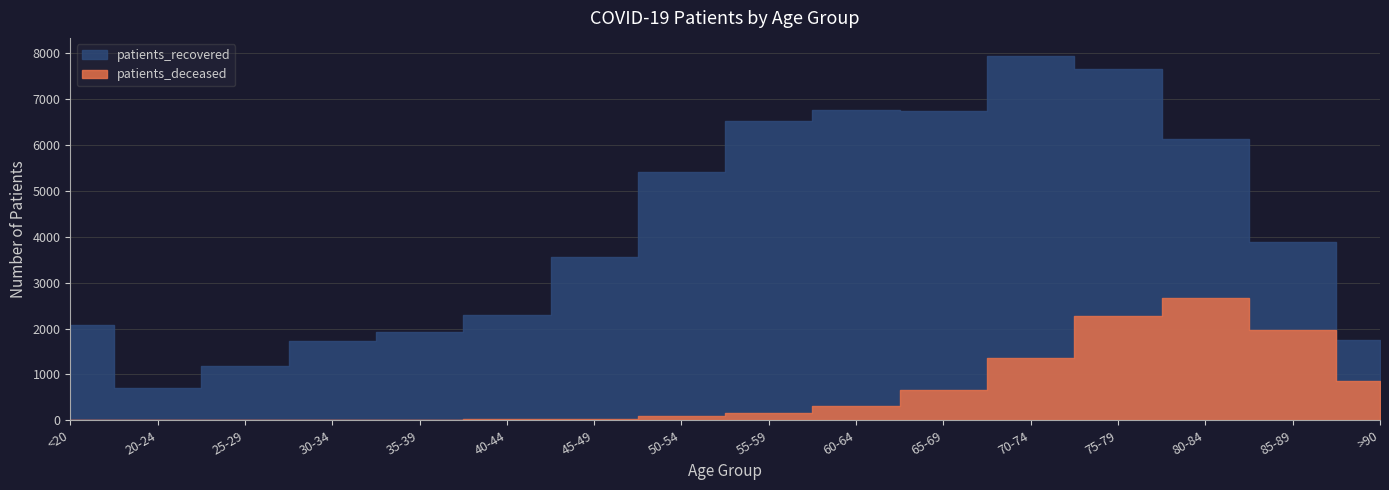

Rank the categories by patients_recovered value from lowest to highest.

20-24, 25-29, 30-34, >90, 35-39, <20, 40-44, 45-49, 85-89, 50-54, 80-84, 55-59, 65-69, 60-64, 75-79, 70-74